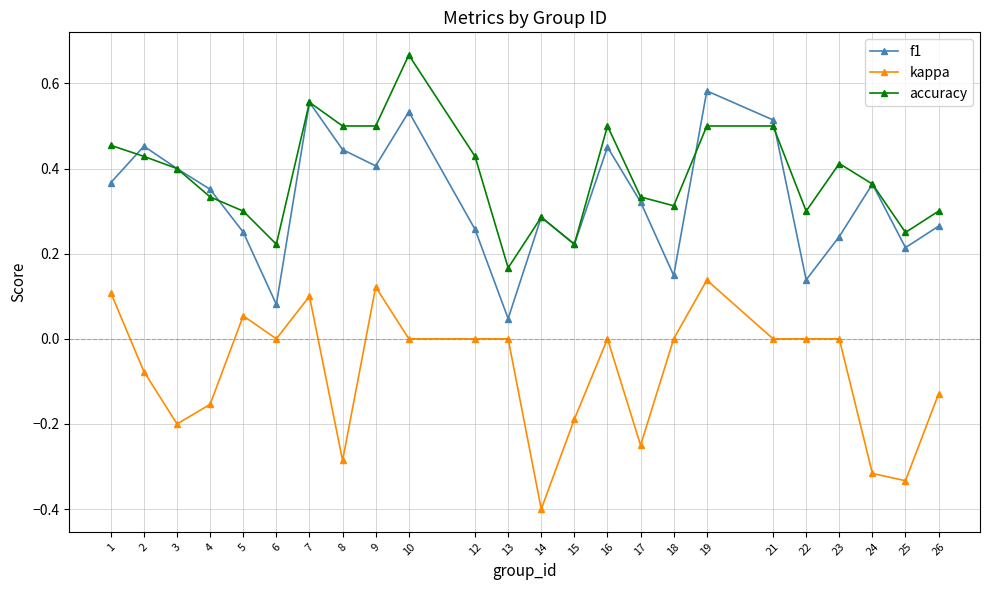

What is the sum of all accuracy values?

9.2